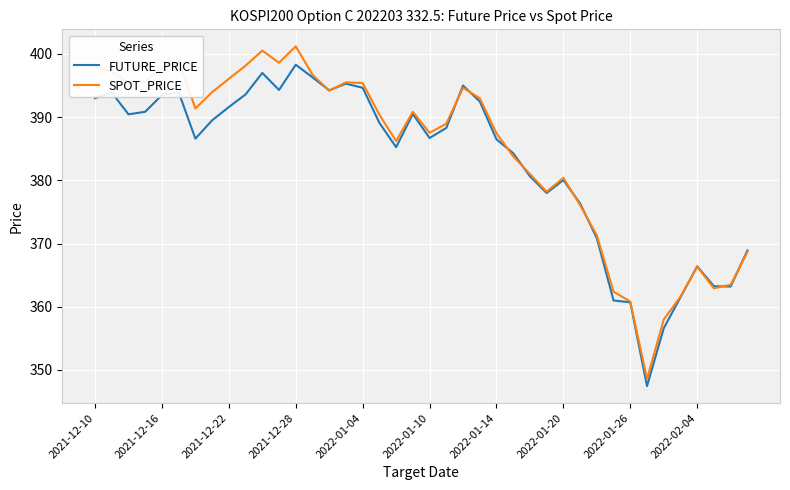

List the series in order of their peak value, lowest first.

FUTURE_PRICE, SPOT_PRICE